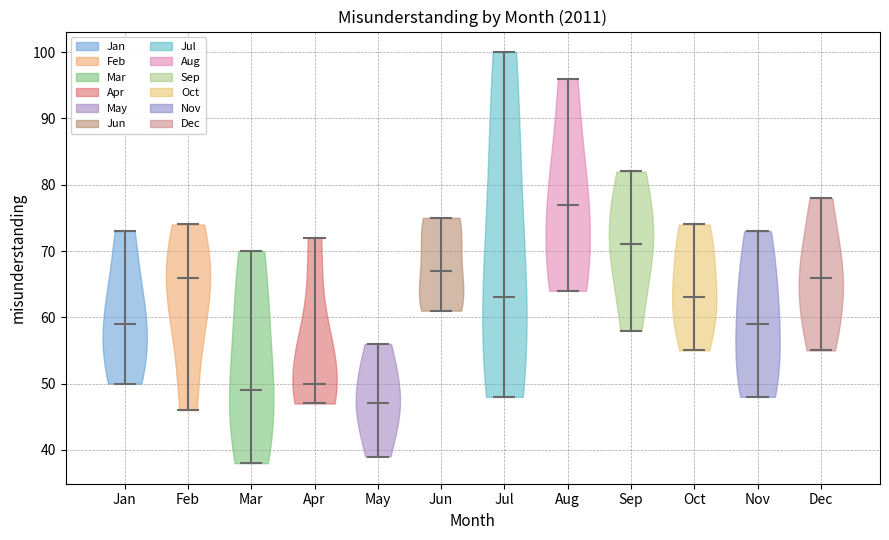

What is the lowest point the violin for Sep reaches on the y-axis? The values are not printed on the chart, so give them approximately, as read against the axis.

58